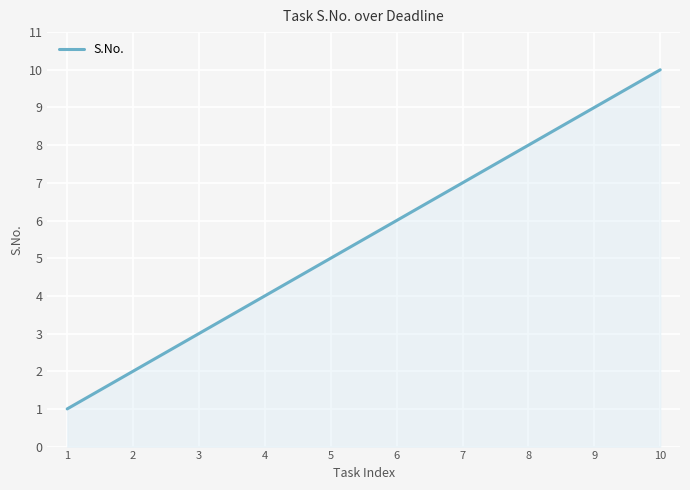

The chart shows a value of 9 at 9. True or false?

True